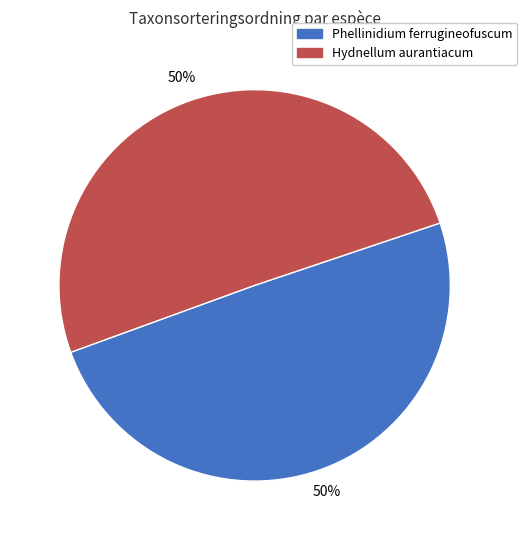

How many slices are in this pie chart?

2